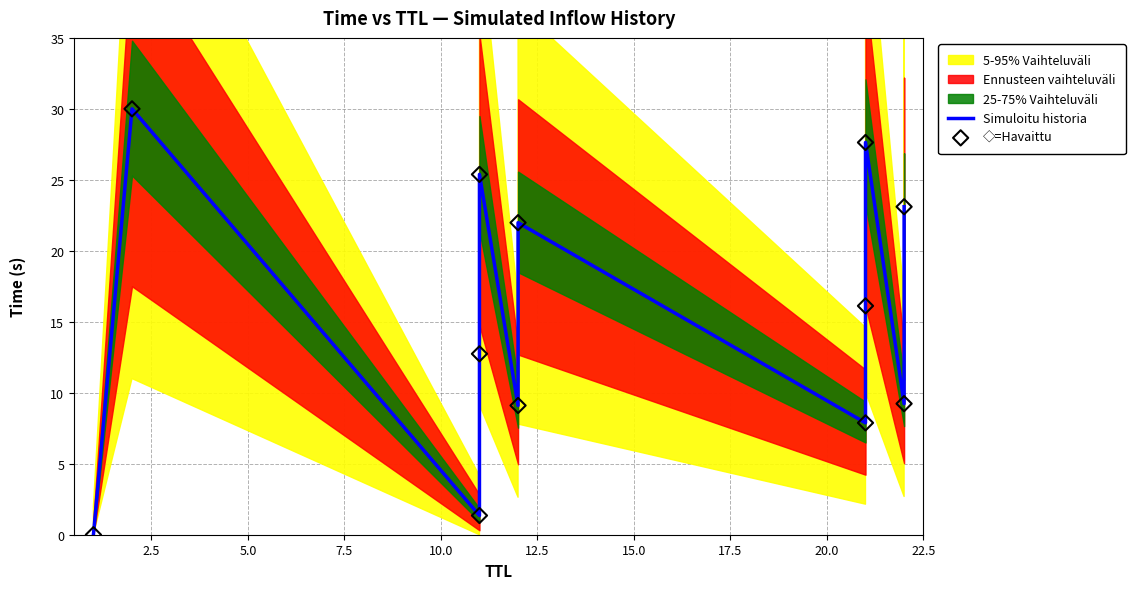

Which series reaches the minimum Y coordinate?

Simuloitu historia